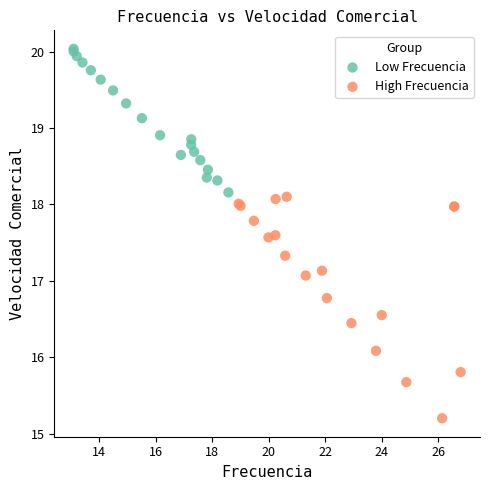

Which series has the largest Y range (max minus min)?

High Frecuencia